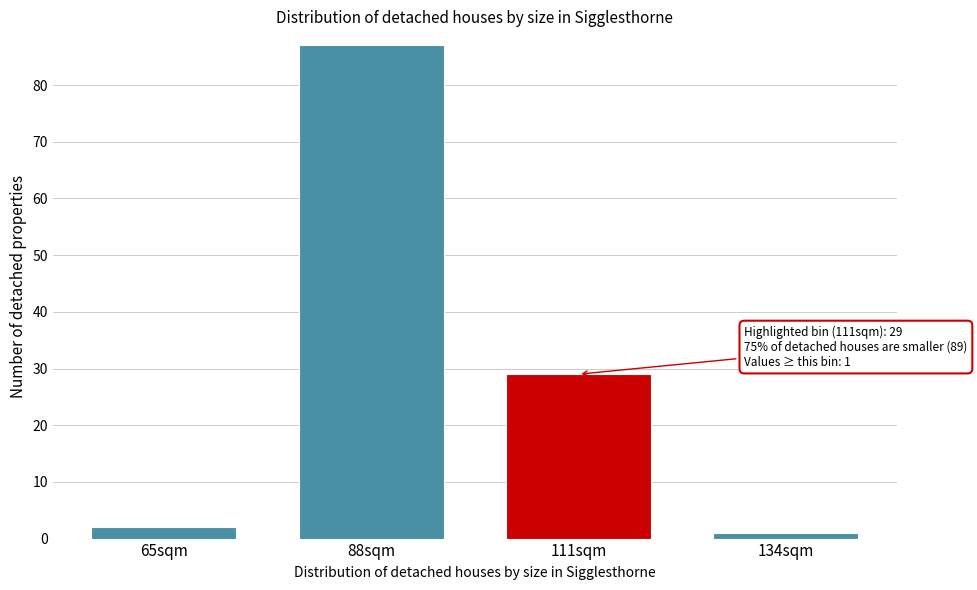

Reading left to right, transcribe all the data shown in this chart.

65sqm=2	88sqm=87	111sqm=29	134sqm=1